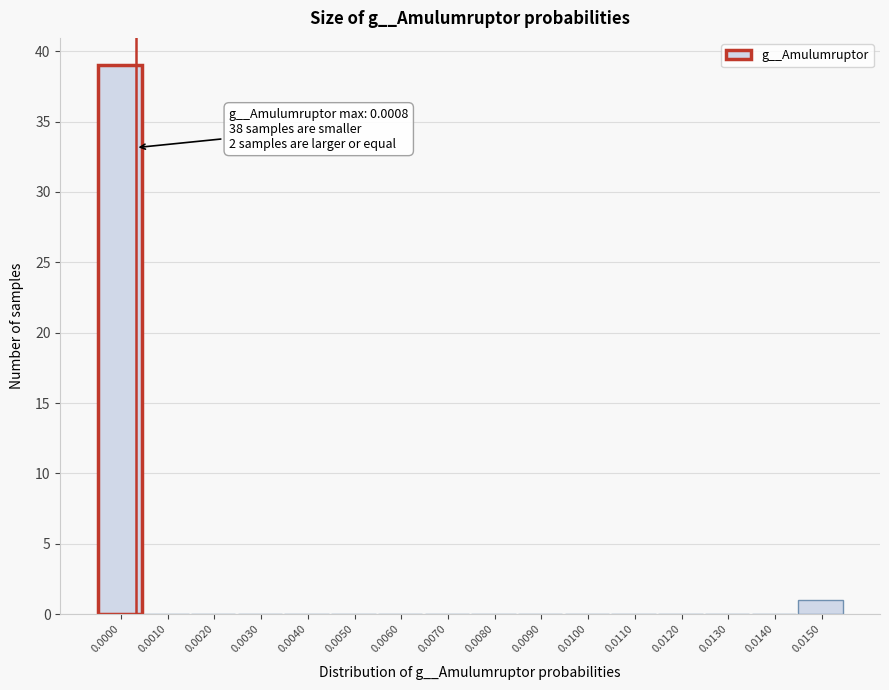

The value at 0.0010 is 0. True or false?

True